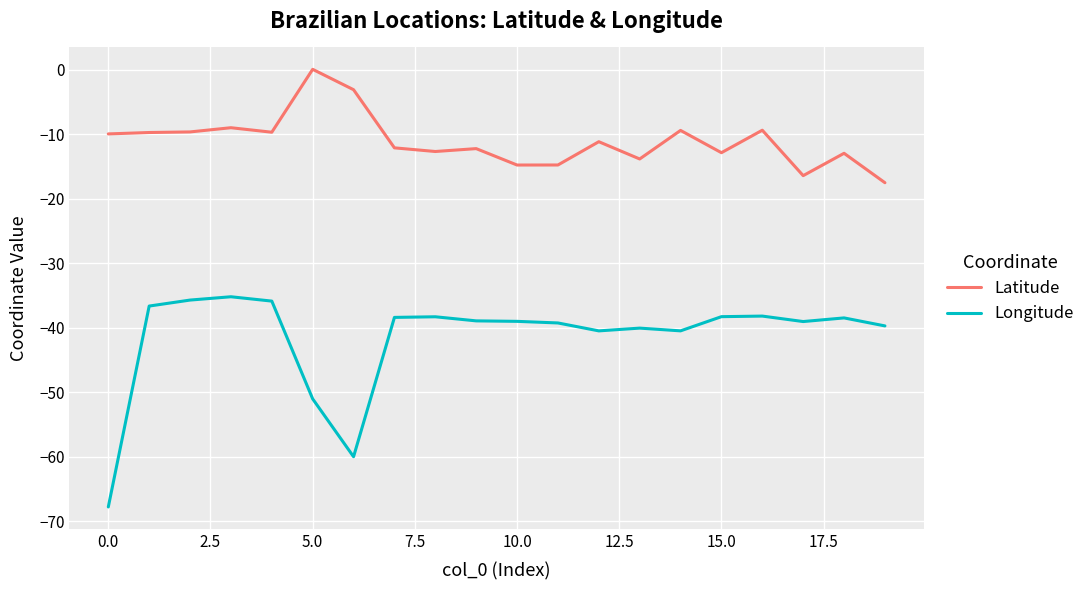

Does the chart have visible grid lines?

Yes